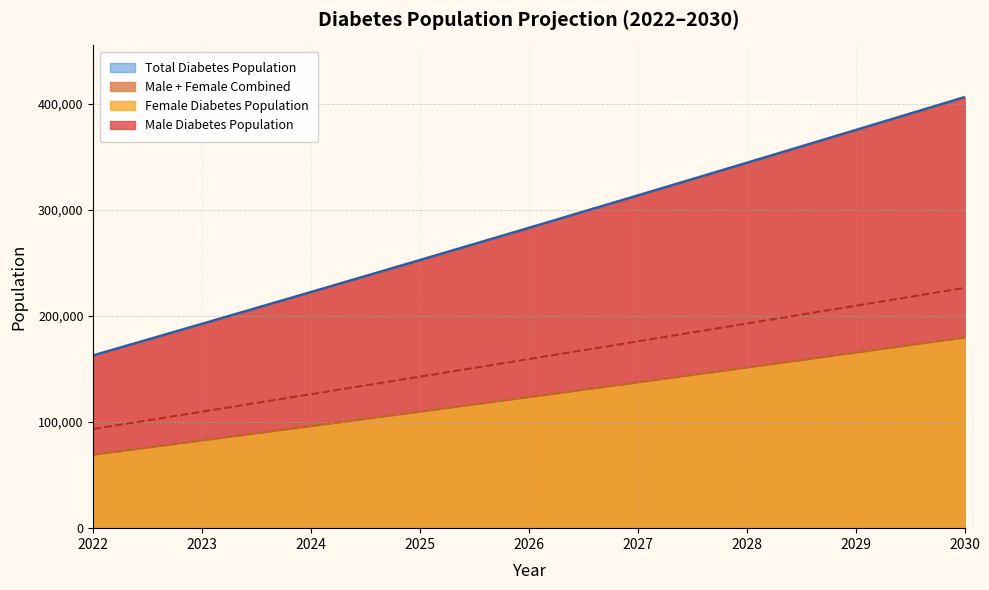

What is the sum of the Female Diabetes Population values at 2022 and 2030?

249040